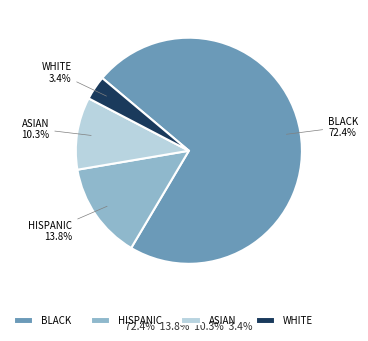

Which category has the biggest portion of the pie?

BLACK